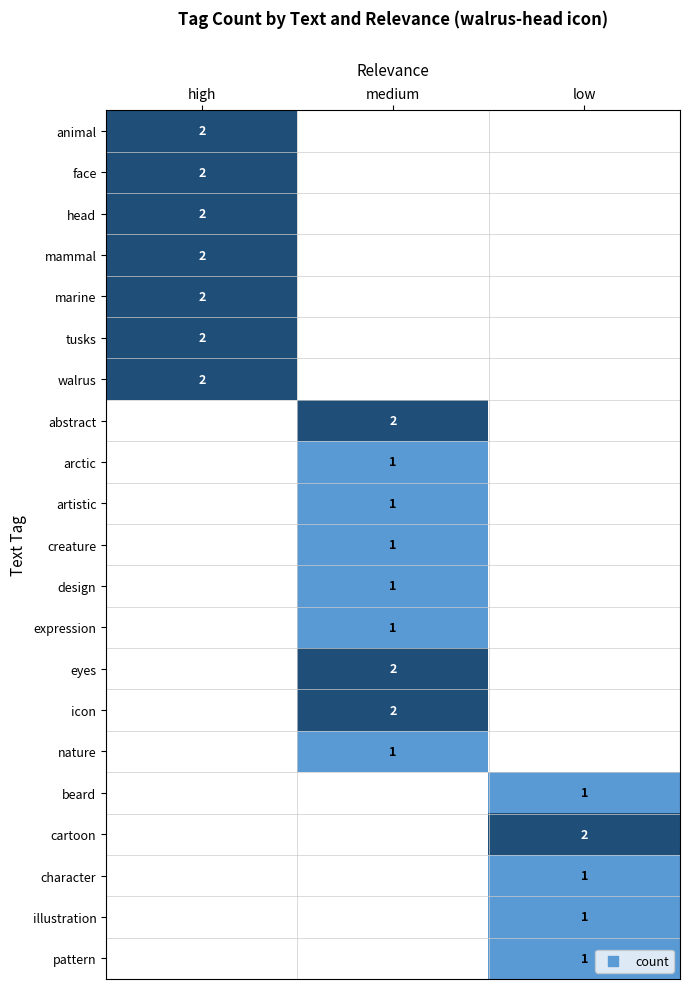

The value of illustration at low is 1. True or false?

True